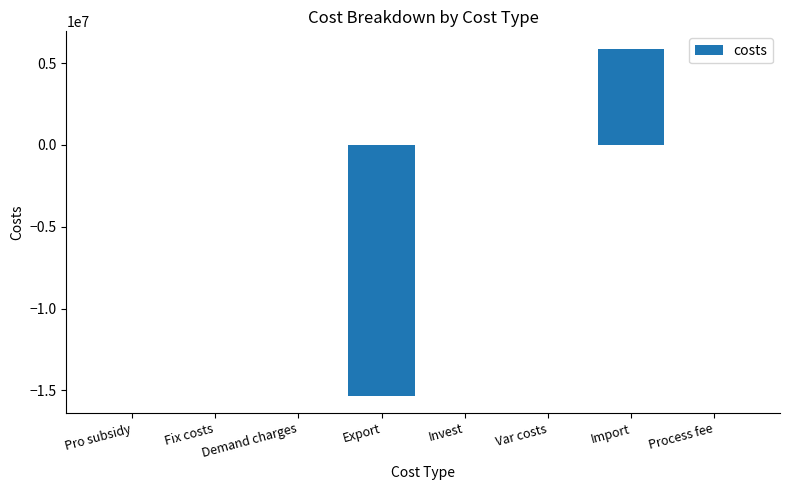

Count the number of data series in this chart.

1